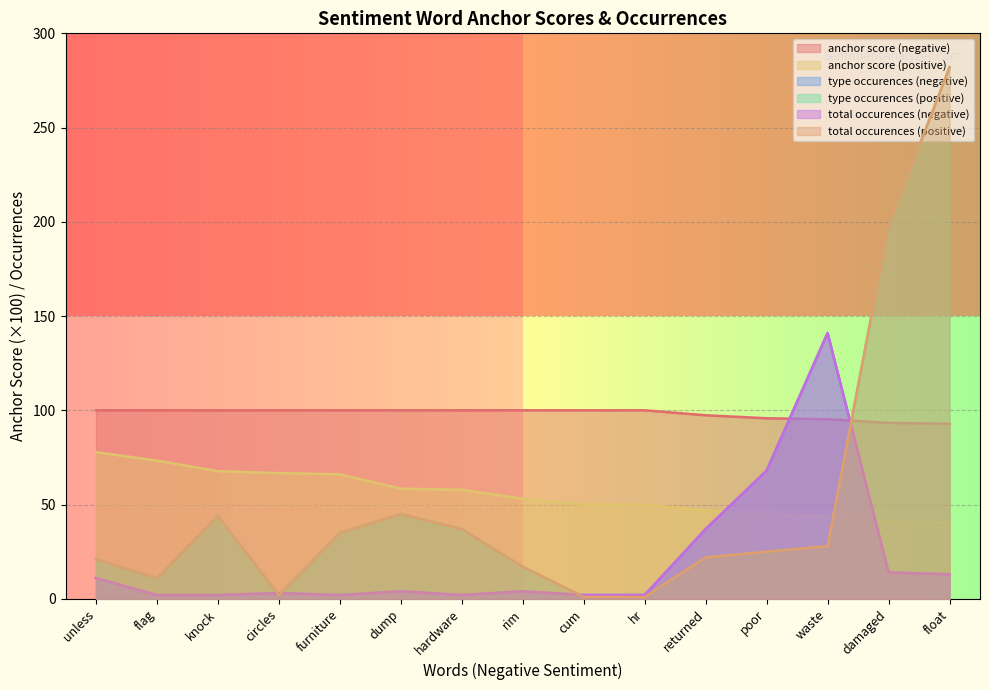

Reading right to left, list all the values displayed in this chart.

anchor score (negative): 92.9	93.3	95.3	95.8	97.4	100.0	100.0	100.0	100.0	100.0	100.0	100.0	100.0	100.0	100.0
anchor score (positive): 40.5	41.1	43.8	44.6	46.8	50.0	50.0	53.1	57.8	58.4	66.0	66.7	67.7	73.3	77.8
type occurences (negative): 13.0	14.0	141.0	68.0	37.0	2.0	2.0	4.0	2.0	4.0	2.0	3.0	2.0	2.0	11.0
type occurences (positive): 282.0	198.0	28.0	25.0	22.0	1.0	1.0	17.0	37.0	45.0	35.0	2.0	44.0	11.0	21.0
total occurences (negative): 13.0	14.0	141.0	68.0	37.0	2.0	2.0	4.0	2.0	4.0	2.0	3.0	2.0	2.0	11.0
total occurences (positive): 282.0	198.0	28.0	25.0	22.0	1.0	1.0	17.0	37.0	45.0	35.0	2.0	44.0	11.0	21.0